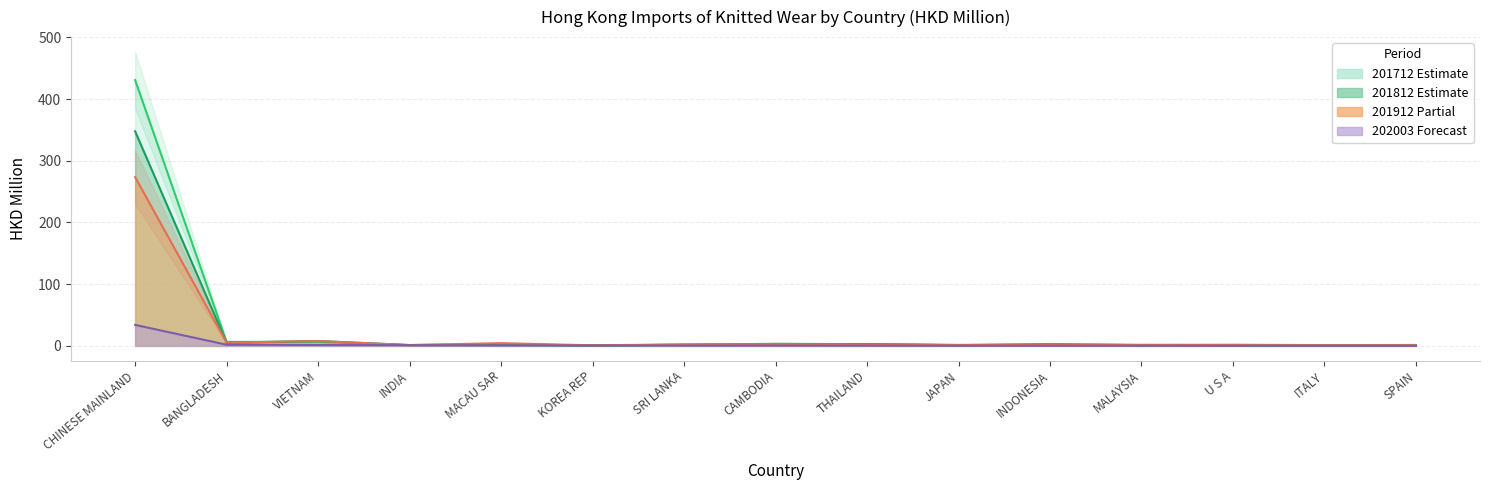

True or false: 201712 and 201912 intersect in this chart.

True